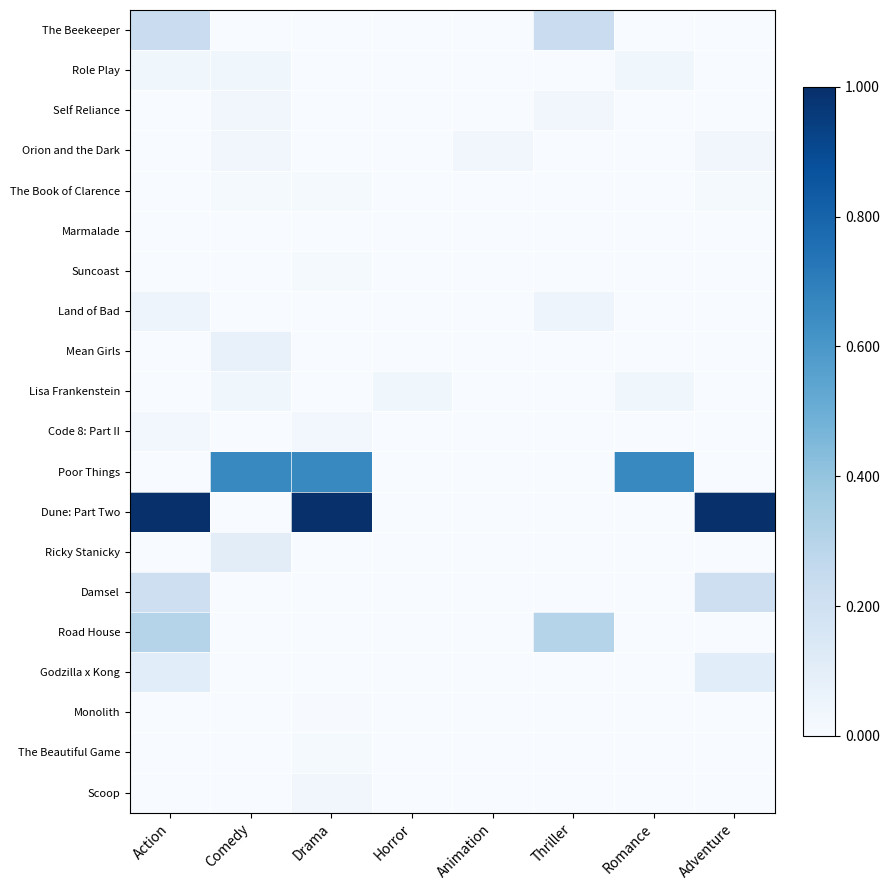

Rank the series at Animation from highest to lowest value.

Orion and the Dark, The Beekeeper, Role Play, Self Reliance, The Book of Clarence, Marmalade, Suncoast, Land of Bad, Mean Girls, Lisa Frankenstein, Code 8: Part II, Poor Things, Dune: Part Two, Ricky Stanicky, Damsel, Road House, Godzilla x Kong, Monolith, The Beautiful Game, Scoop